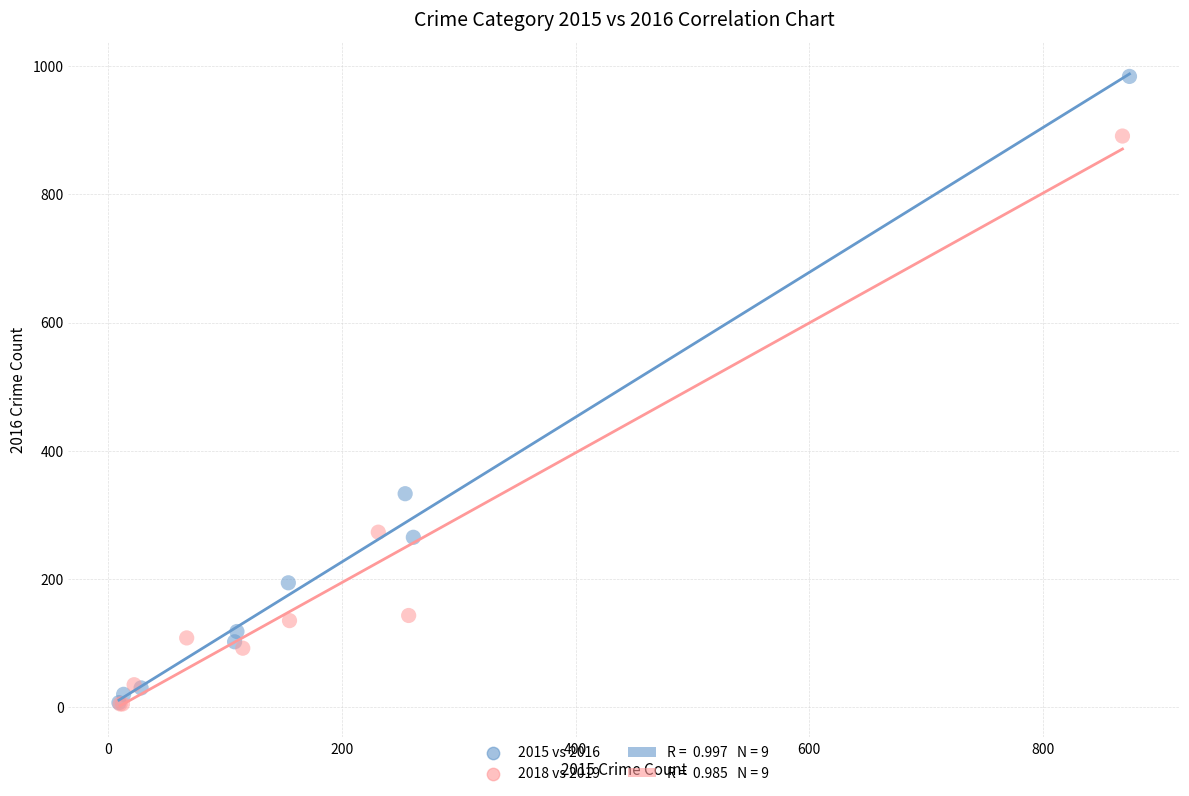

Which series has the largest Y range (max minus min)?

2015 vs 2016